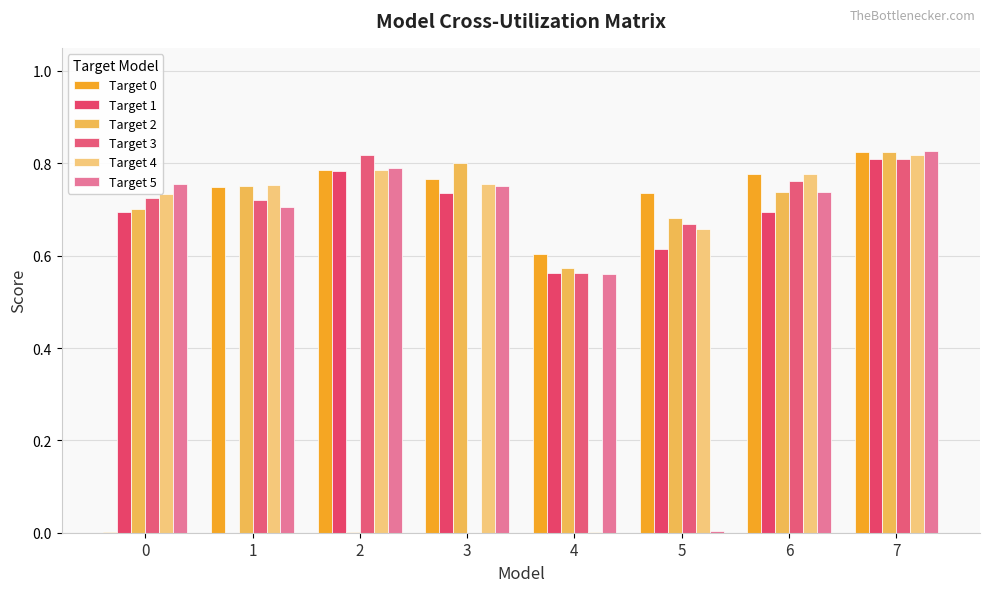

What is the highest value of the Target 0 series?

0.8